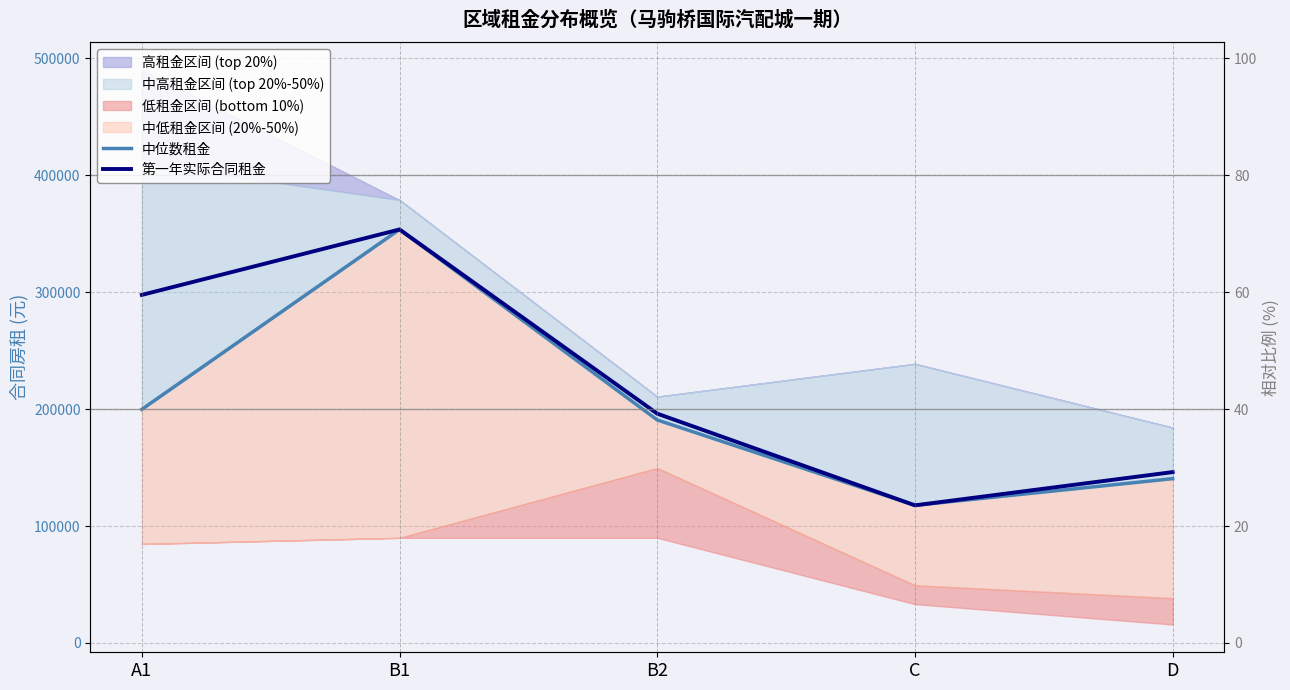

List the series in order of their overall mean, lowest first.

中位数租金, 第一年实际合同租金